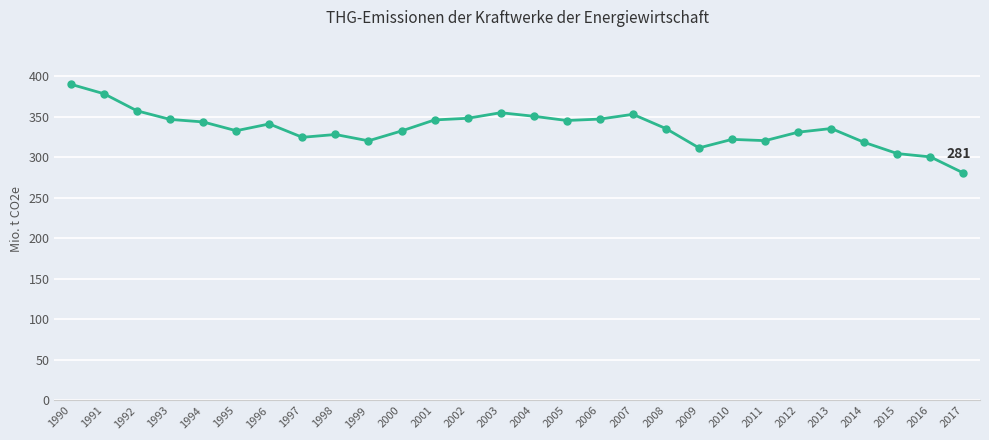

What is the change in value from 1997 to 2013?

+10.8